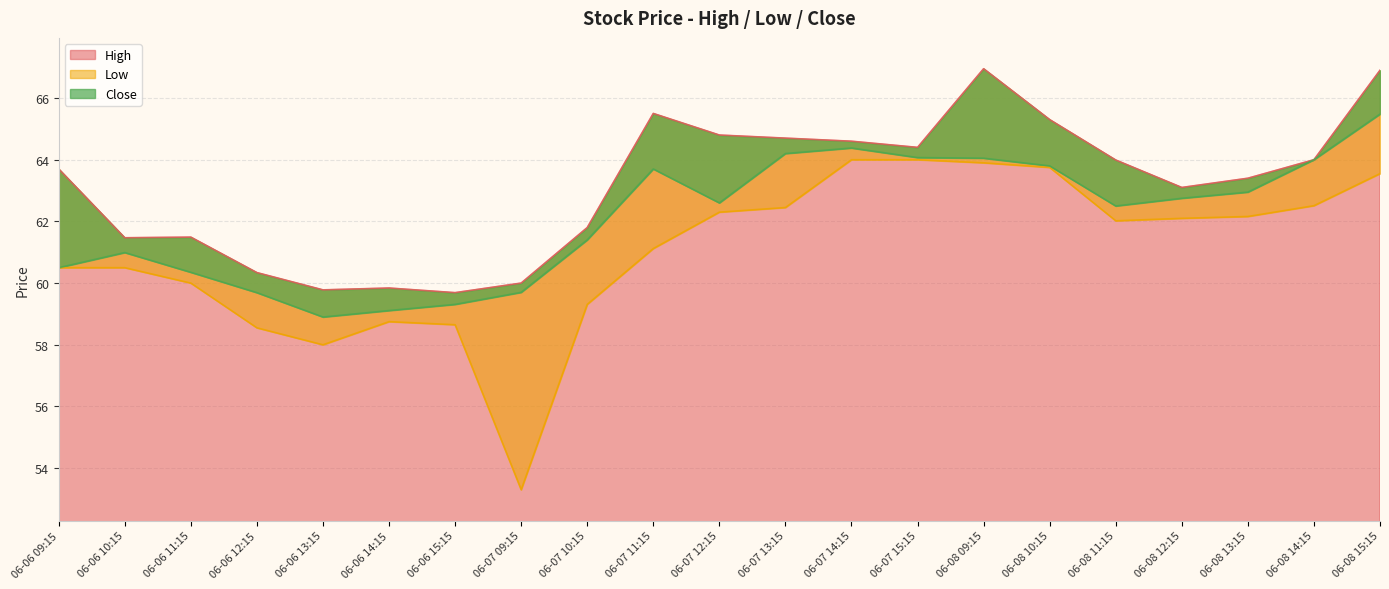

How many interior local peaks does the Low series have?

1